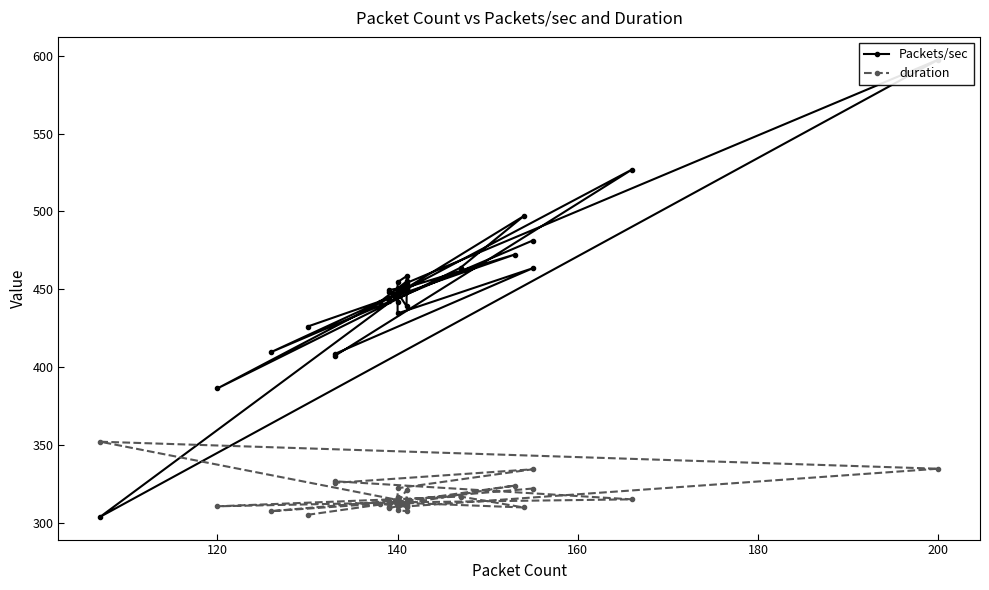

What is the smallest value displayed?

303.9